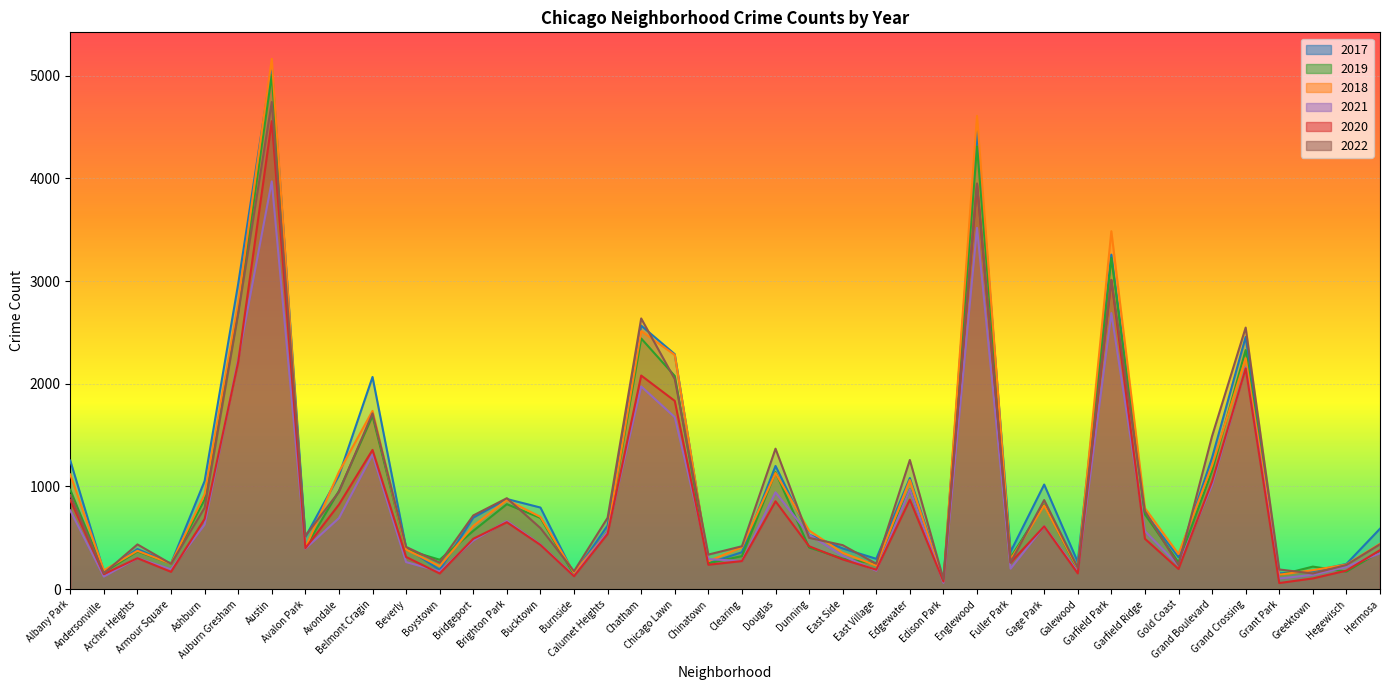

True or false: 2018 has a value of 789 at Garfield Ridge.

True